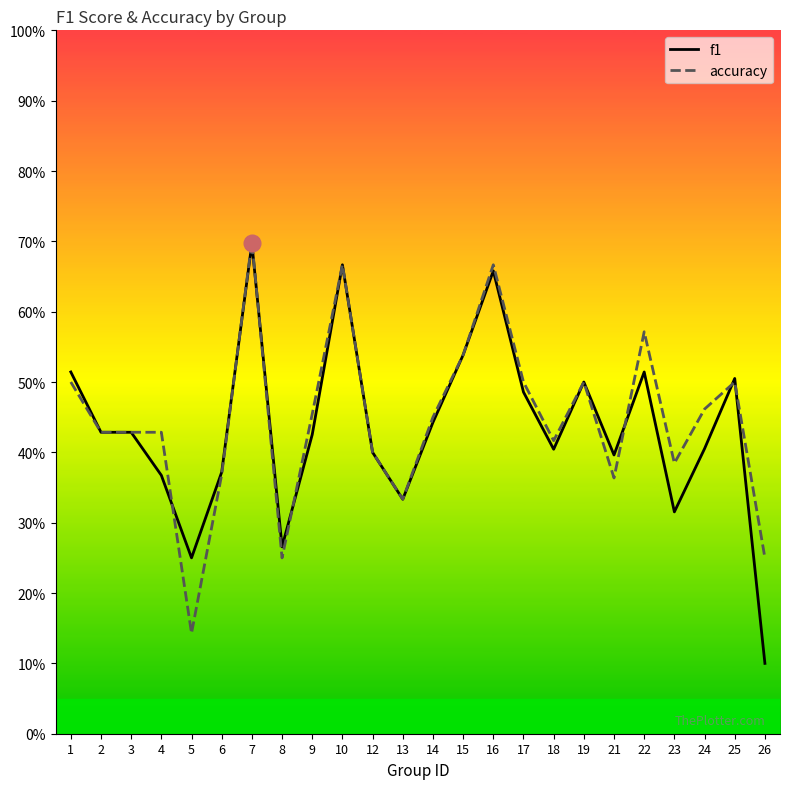

At how many categories does at least one series exceed 0?

24